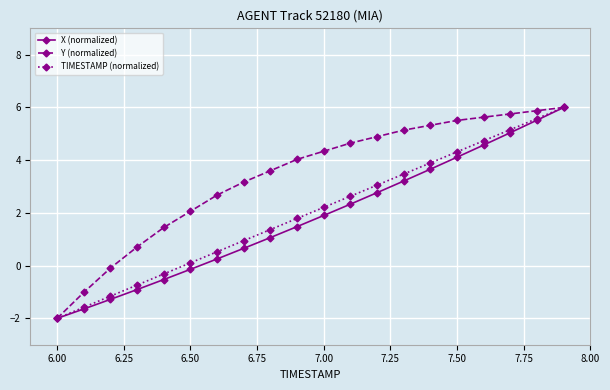

What is the value of the X (normalized) point at the 2nd from the left?

-1.6